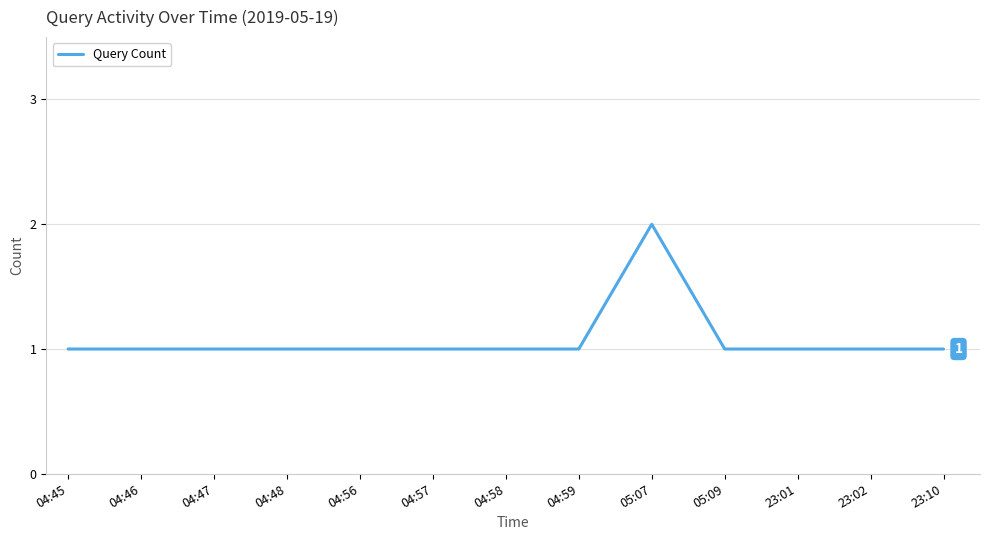

Reading left to right, extract all data points from this chart.

1	1	1	1	1	1	1	1	2	1	1	1	1